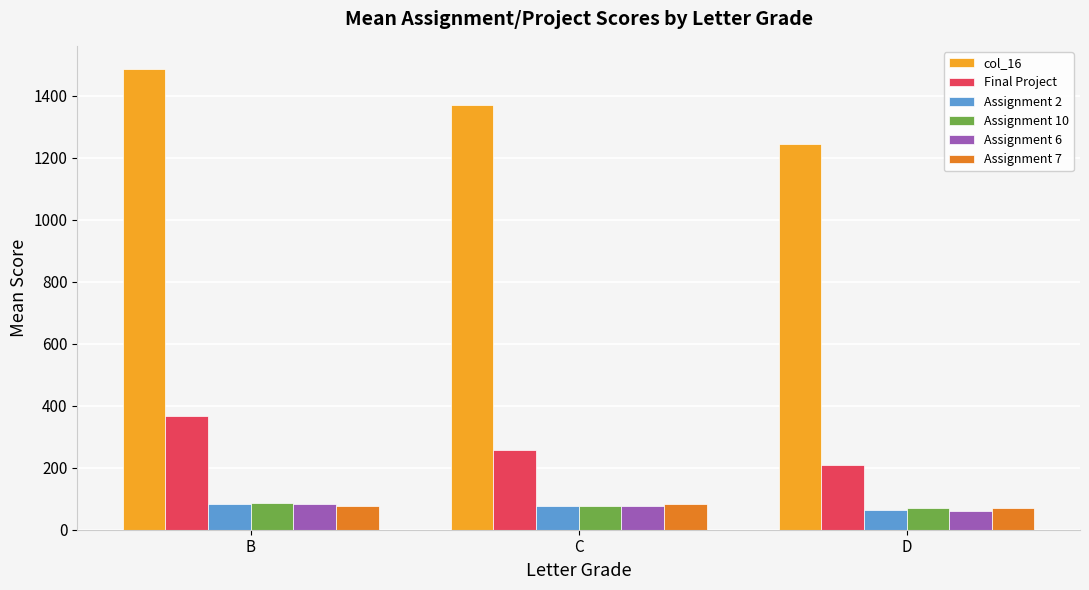

Is the value of Assignment 7 at D greater than the value of col_16 at D?

No